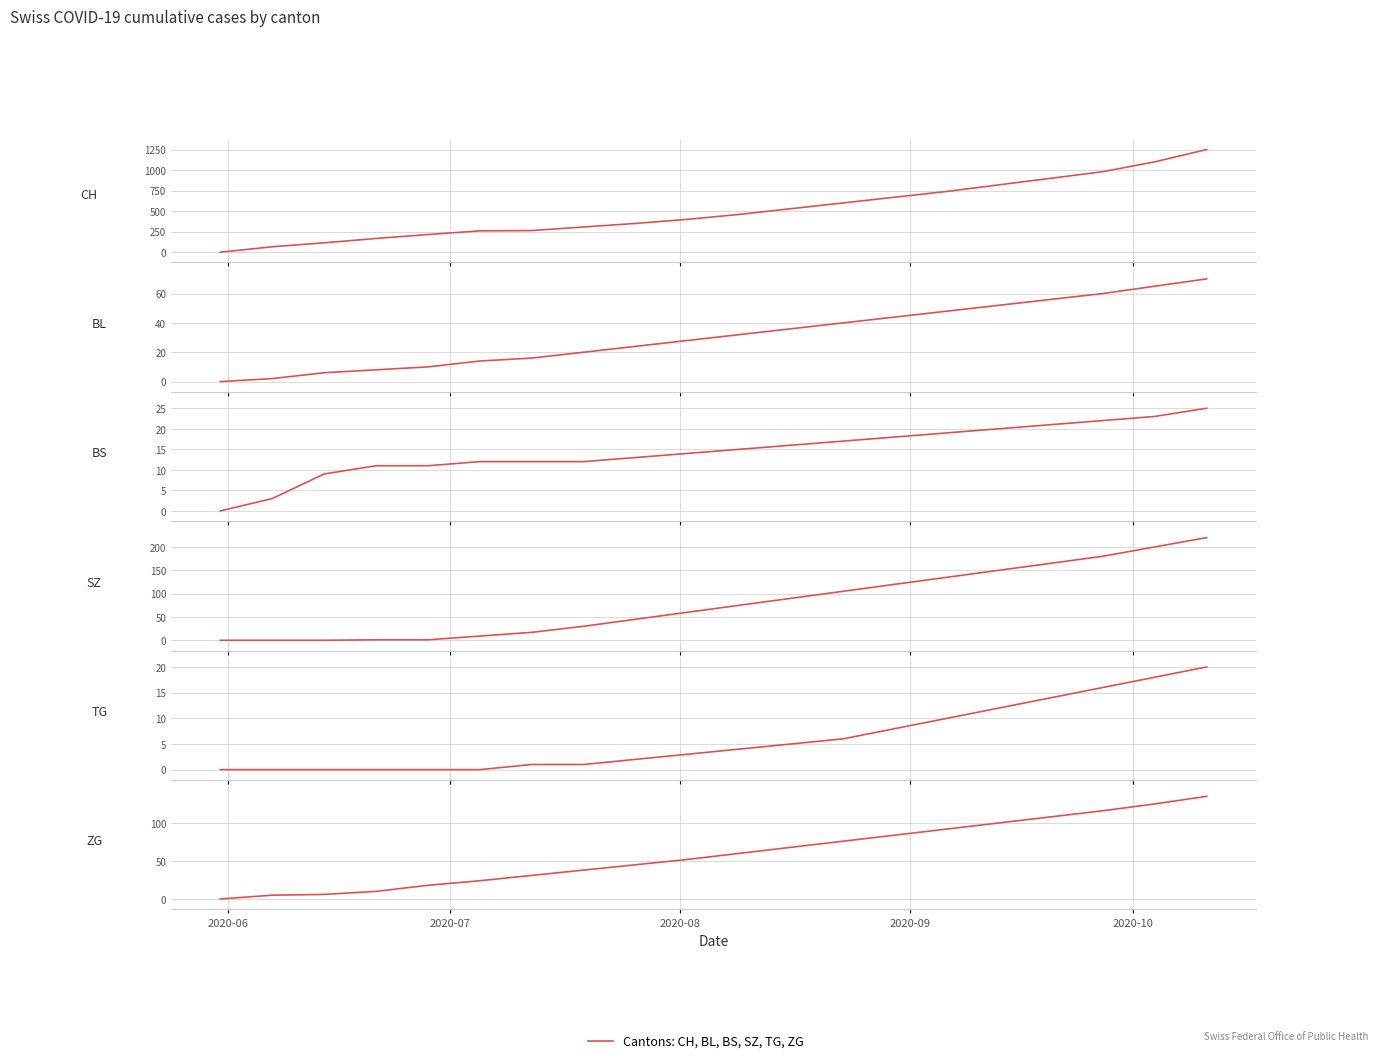

True or false: BL and TG intersect in this chart.

False